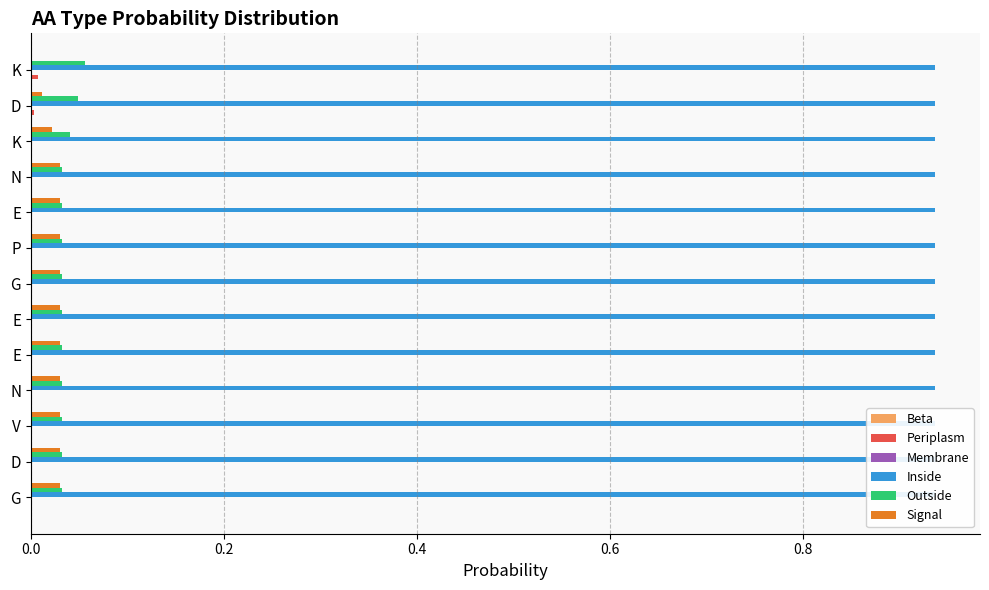

Which series has the largest range (max minus min)?

Signal